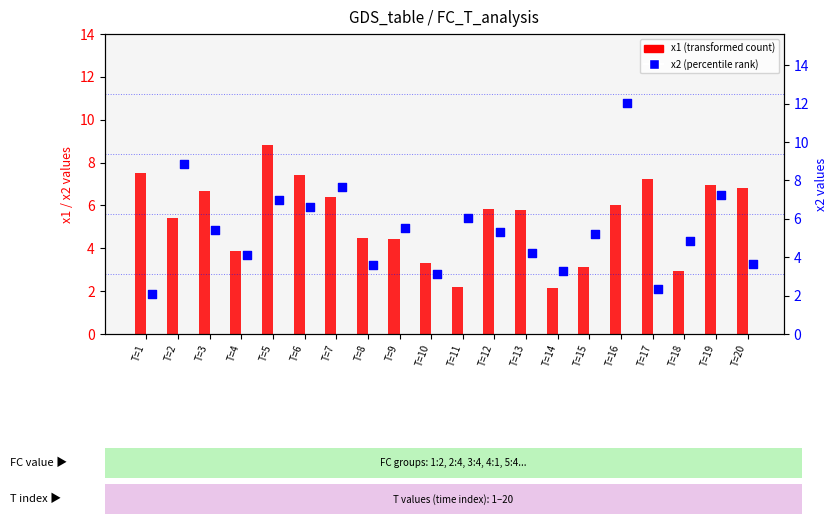

What is the total value across all series at T=13?

10.0